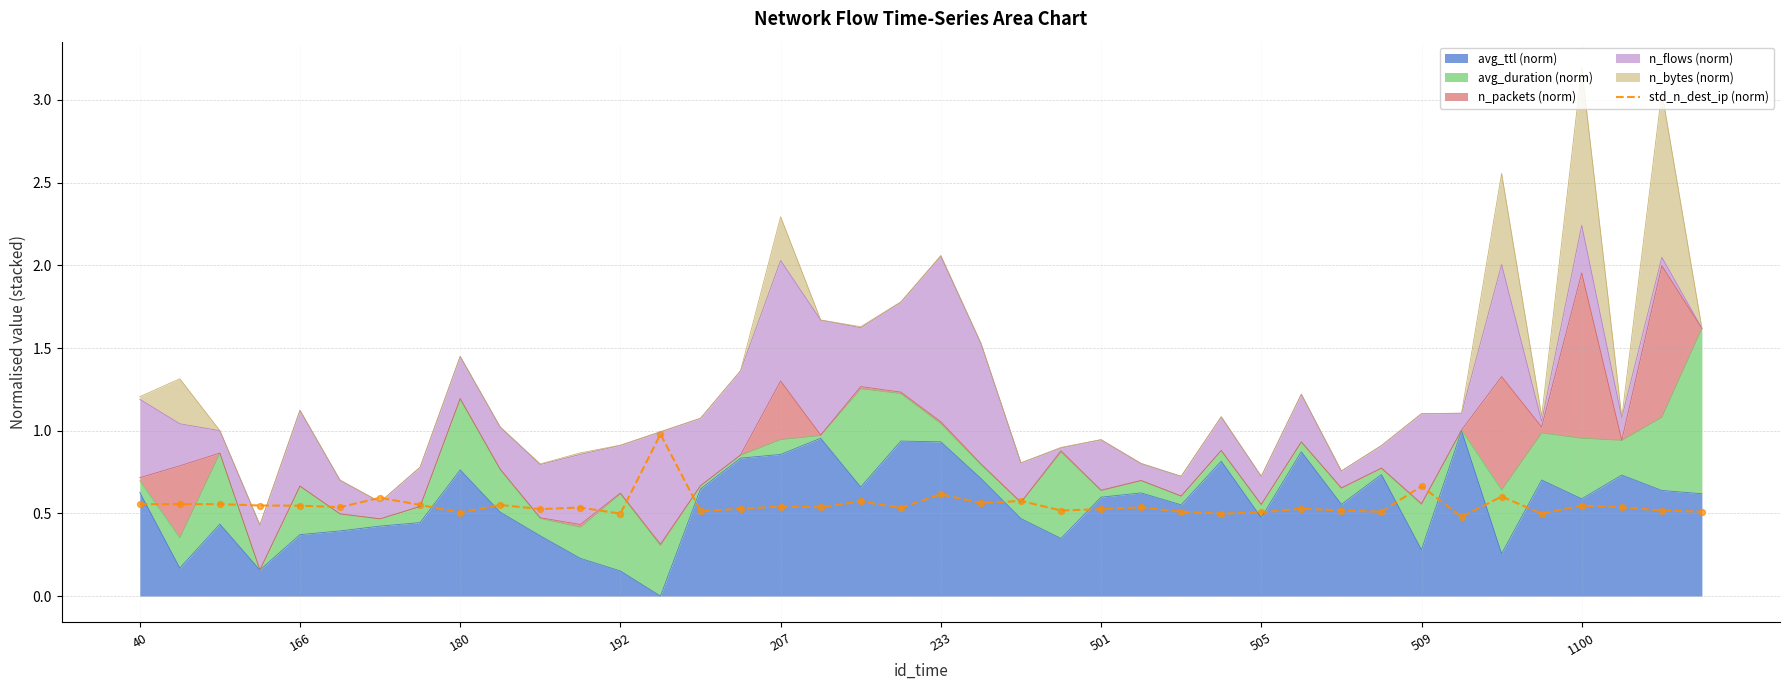

Between 23 and 18, which is larger?

18